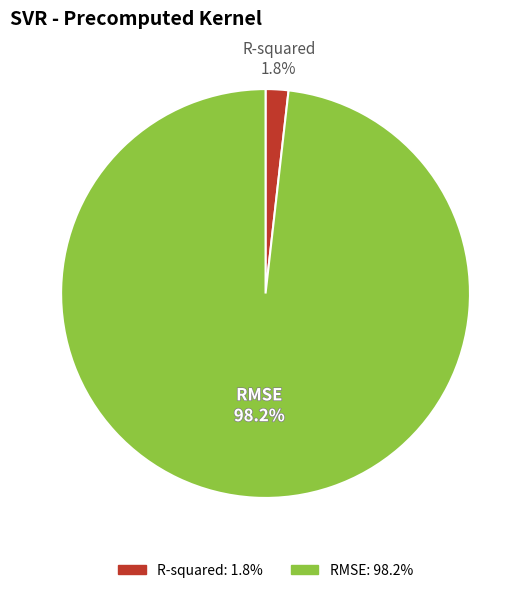

What is the largest slice in the pie chart?

RMSE